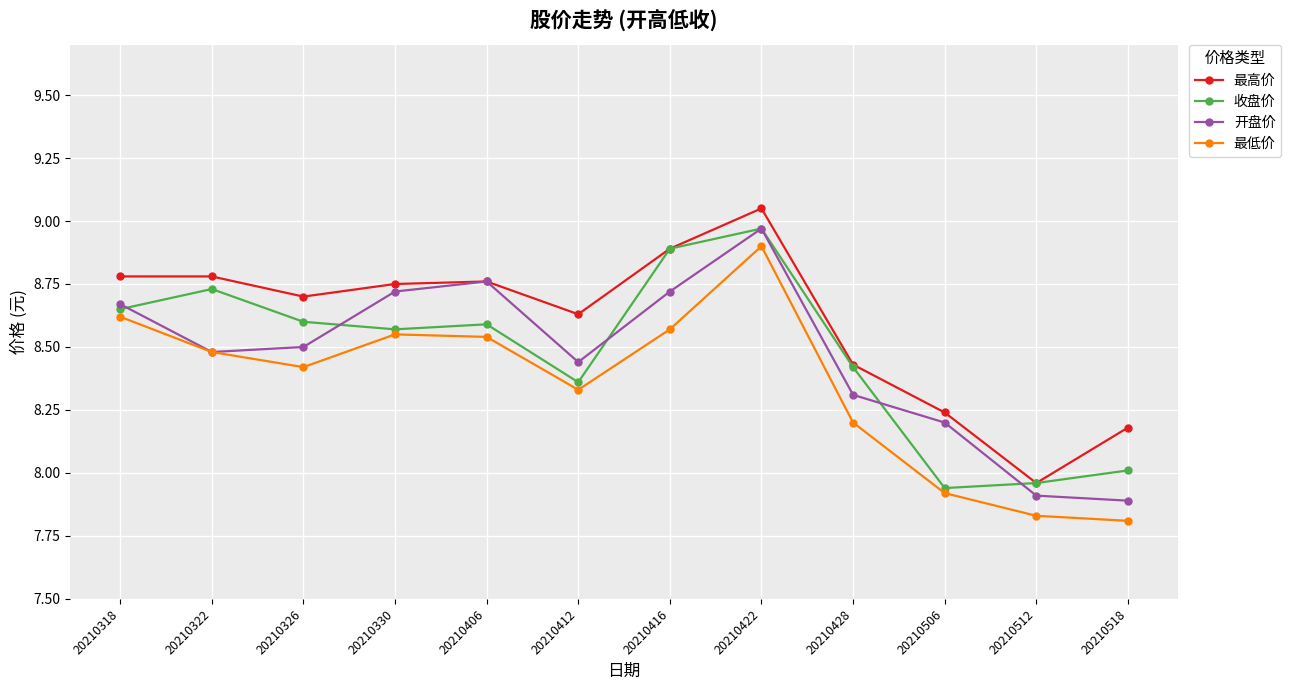

Does the chart have visible grid lines?

Yes